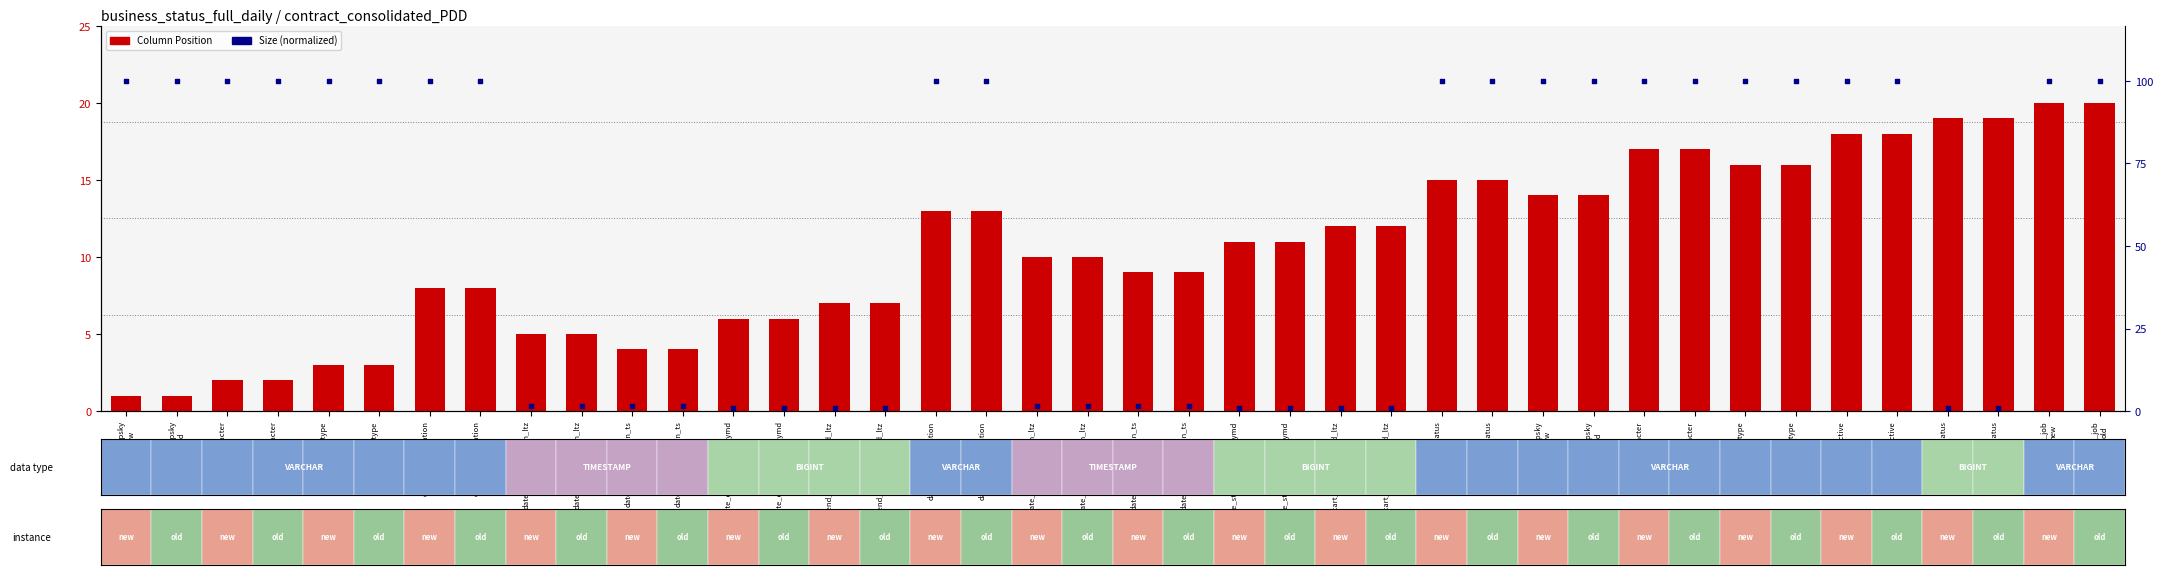

Which series contains the lowest Y value?

Size (normalized)